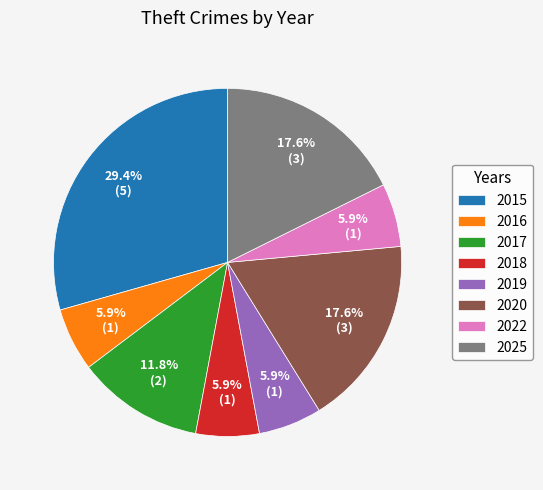

What percentage is the 2015 slice, to the nearest percent?

29%